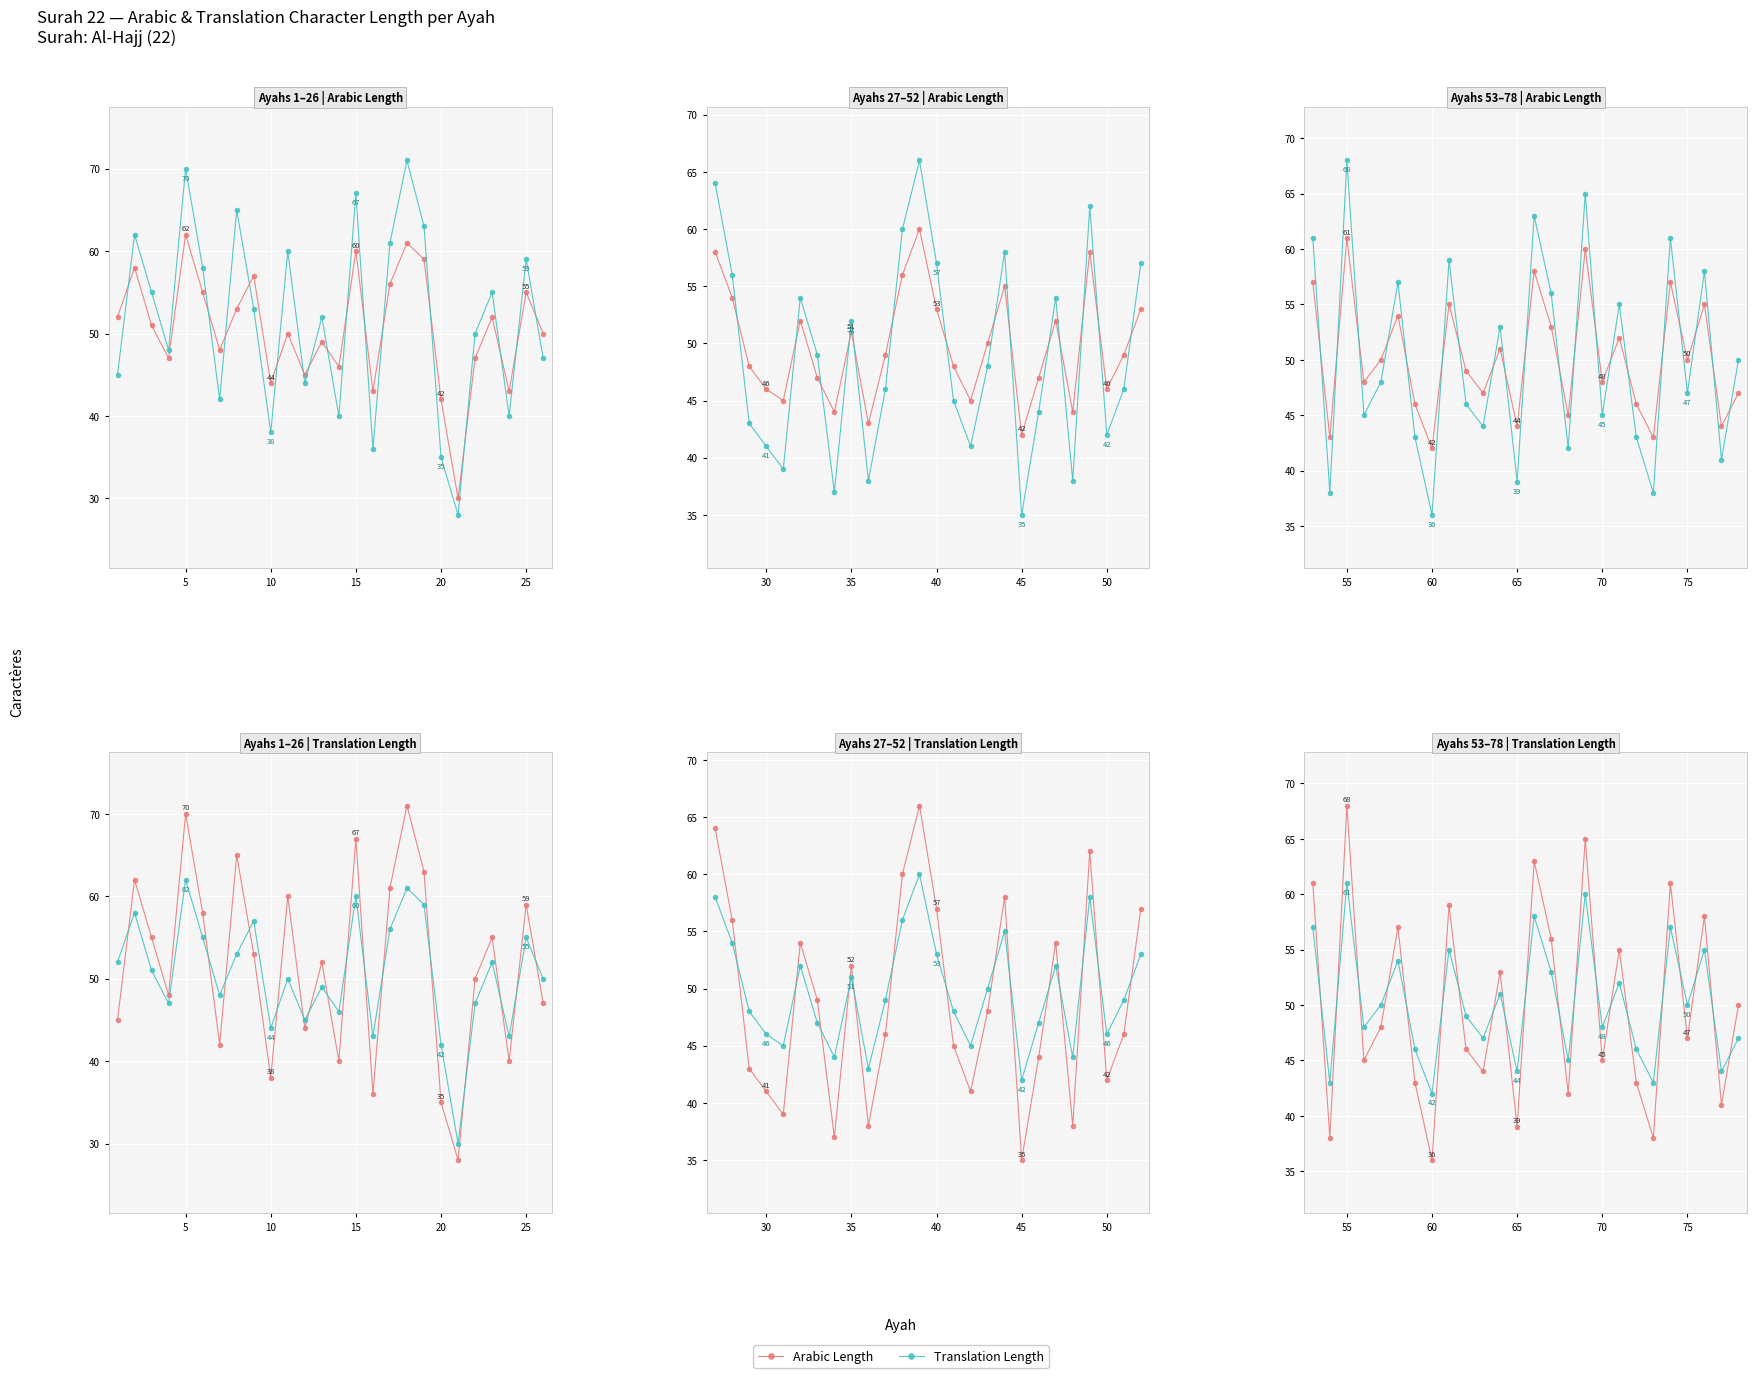

What is the average value of the Translation Length series?

50